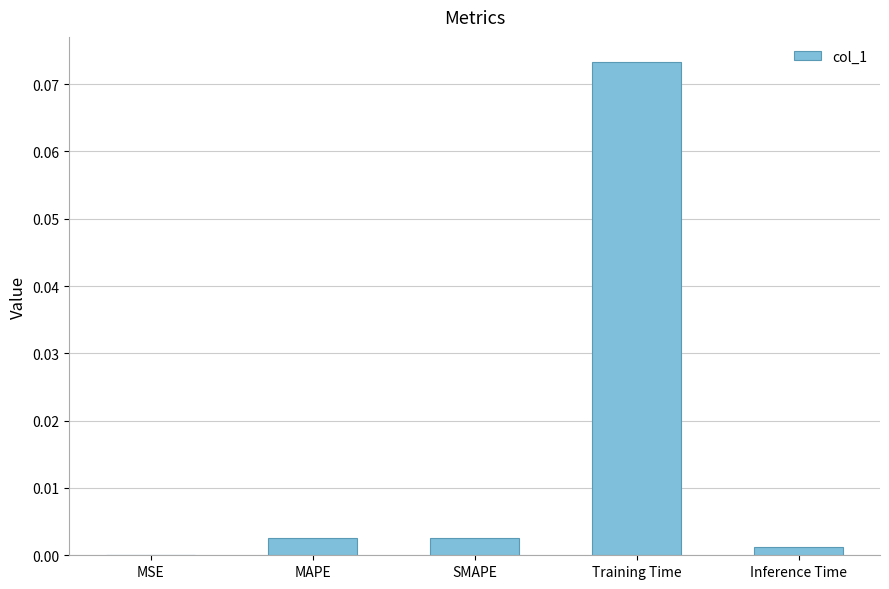

The value at Training Time is 0.0. True or false?

False